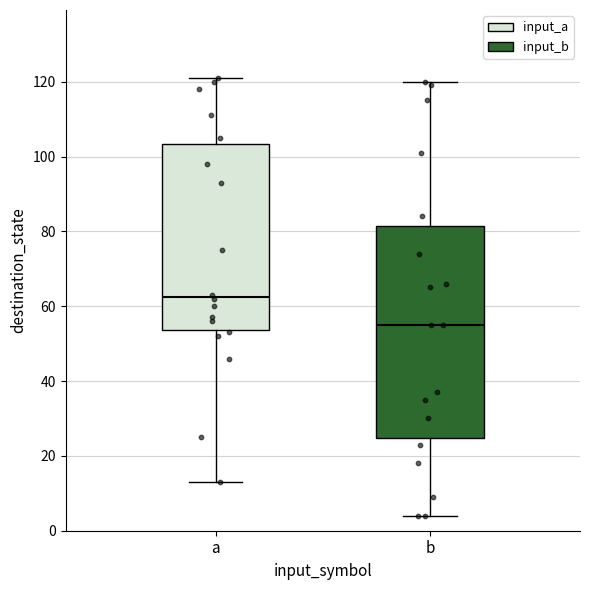

Reading left to right, read every box against the y-axis: the position of its median line, the range the box covers, and the ends of its whiskers. The values are not printed on the chart, so give them approximately, as read against the axis.

a: median 62, box 54 to 104, whiskers 14 to 122
b: median 56, box 24 to 82, whiskers 4 to 120